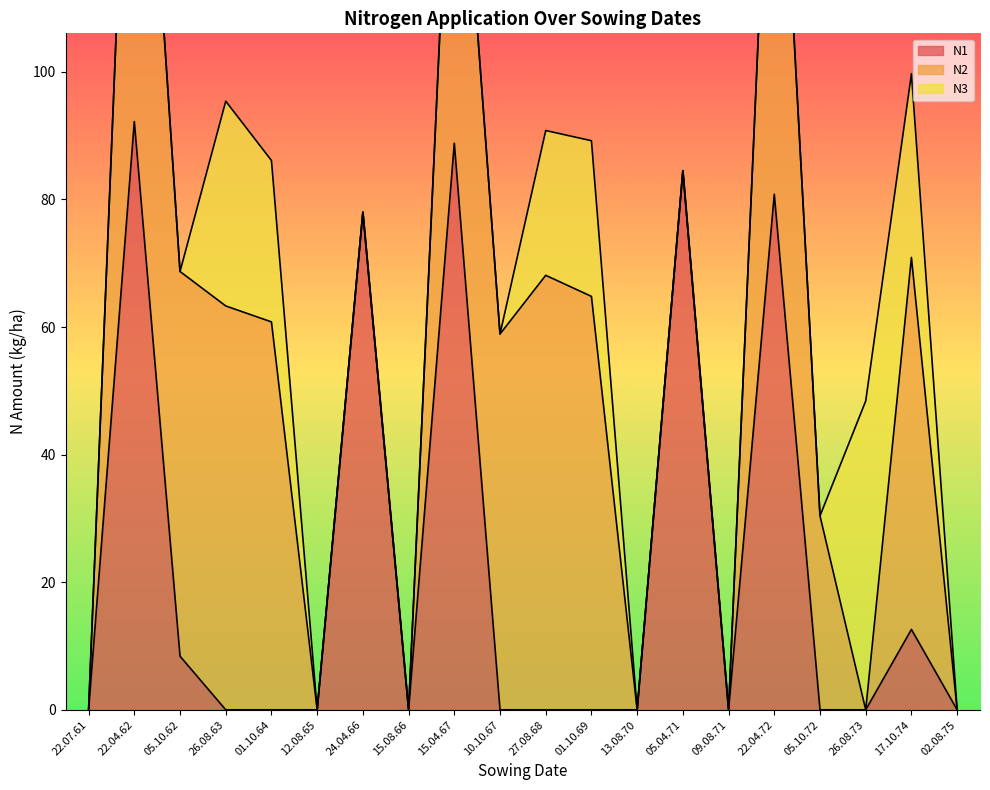

Is it true that N1 equals 0.0 at 09.08.71?

True